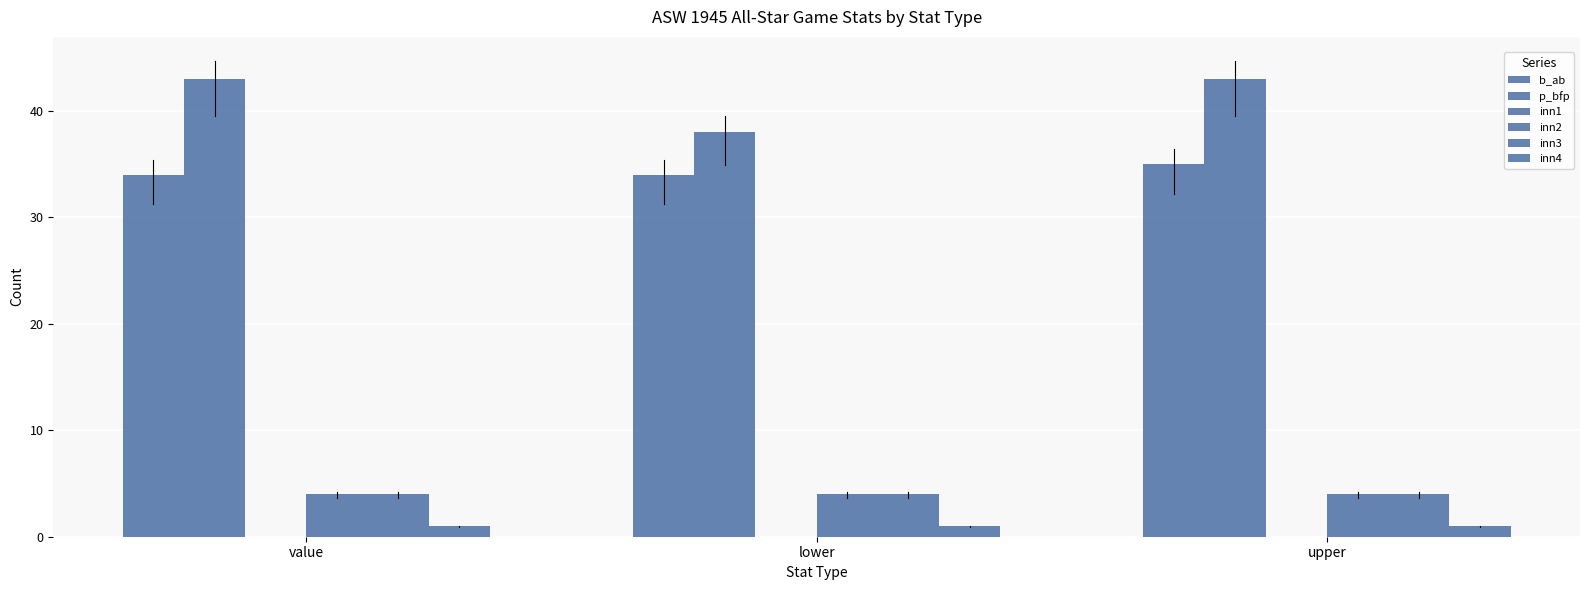

What position from the left is upper?

3